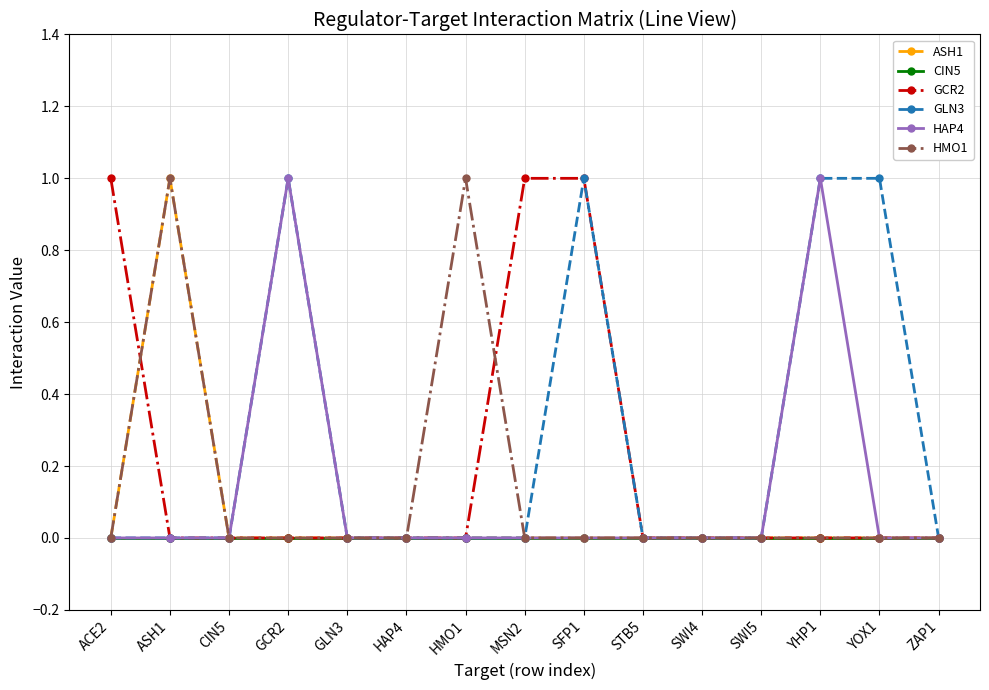

Count the number of data series in this chart.

6